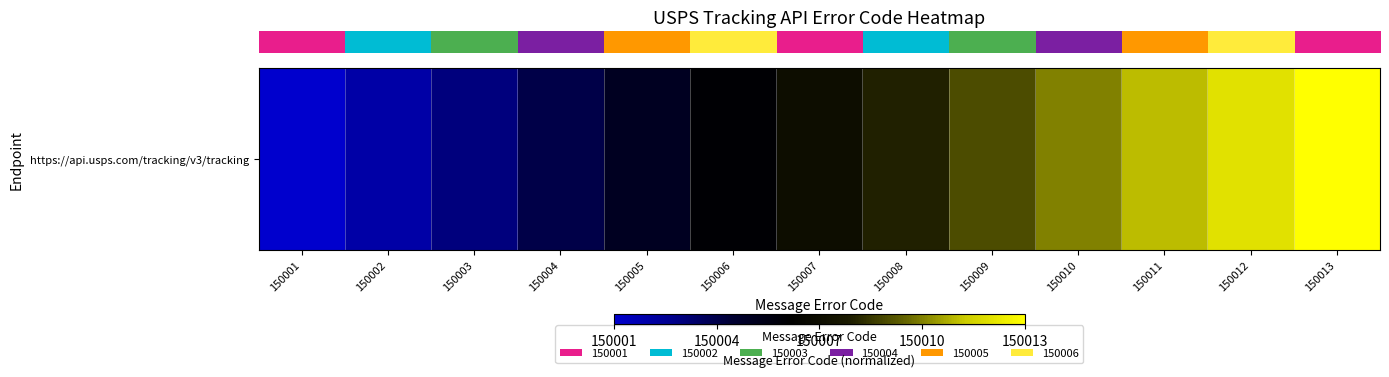

Which has a higher value, 150003 or 150004?

150004